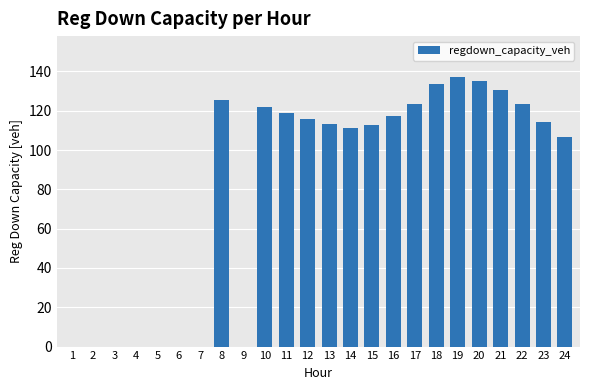

How many series are shown in this chart?

1